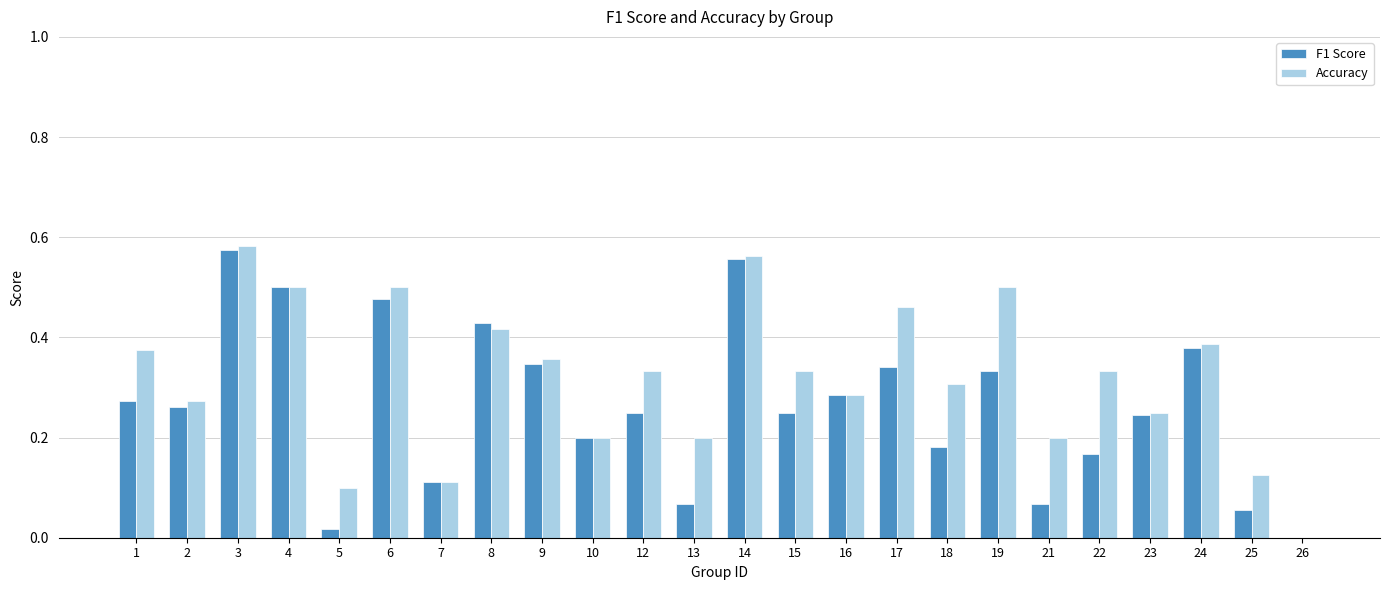

Is it true that F1 Score equals 0.4 at 1?

False